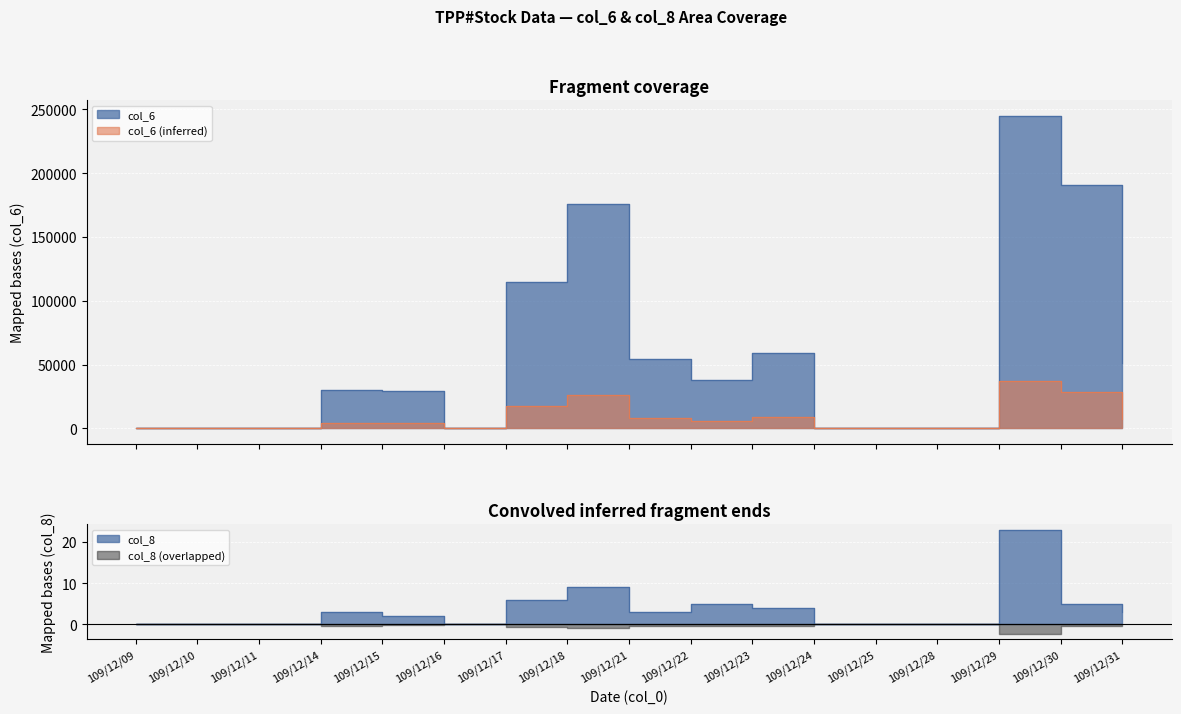

True or false: col_6 and col_8 cross at least once.

False